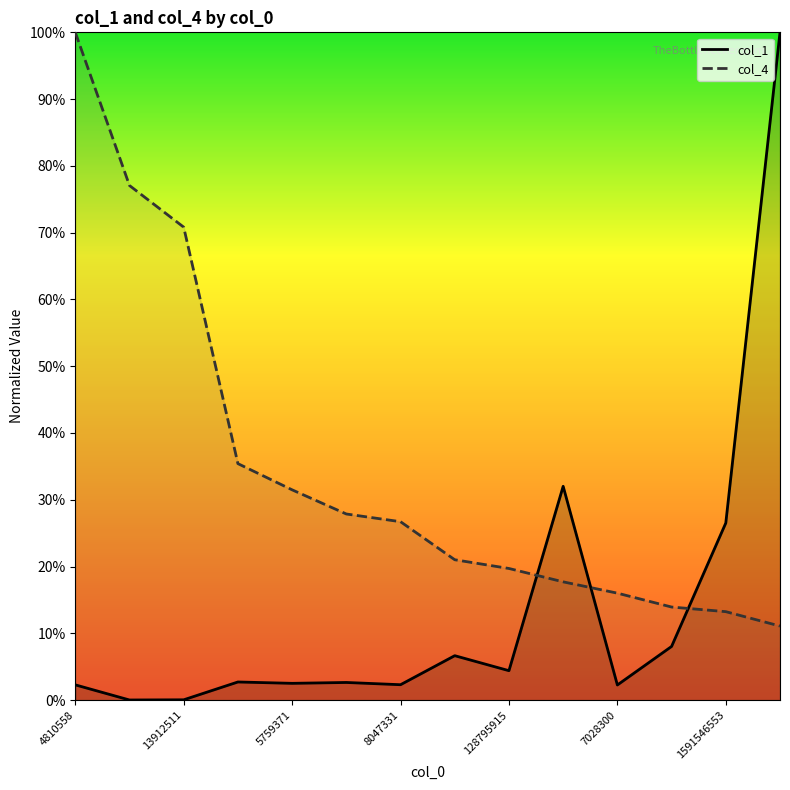

Rank the series by their average value, from lowest to highest.

col_1, col_4